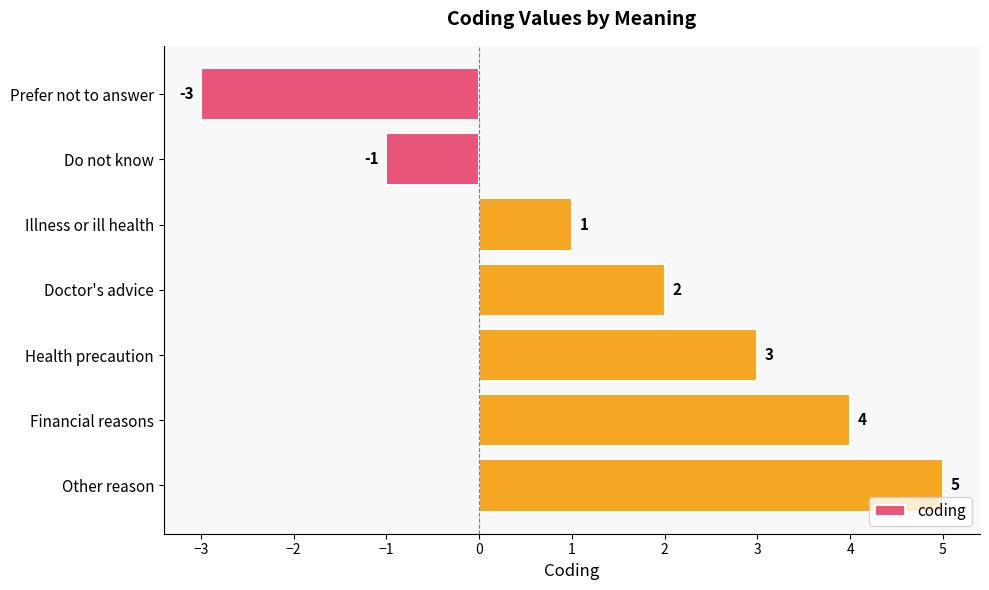

How many values are below 2?

3